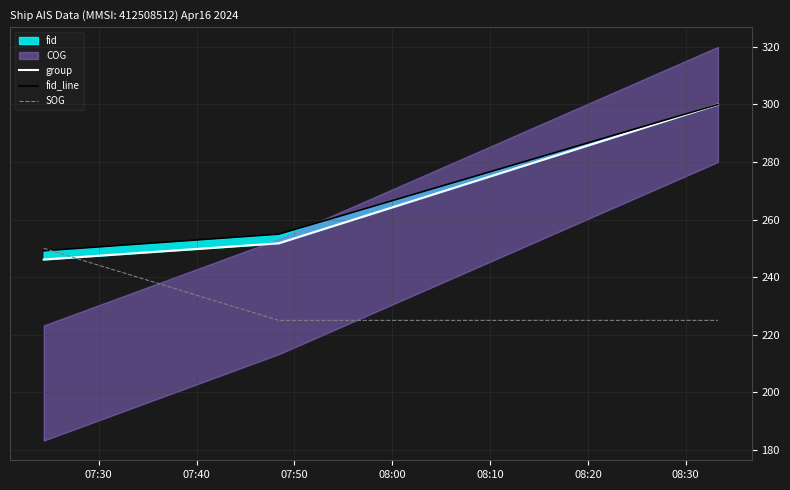

What is the minimum value for SOG?

225